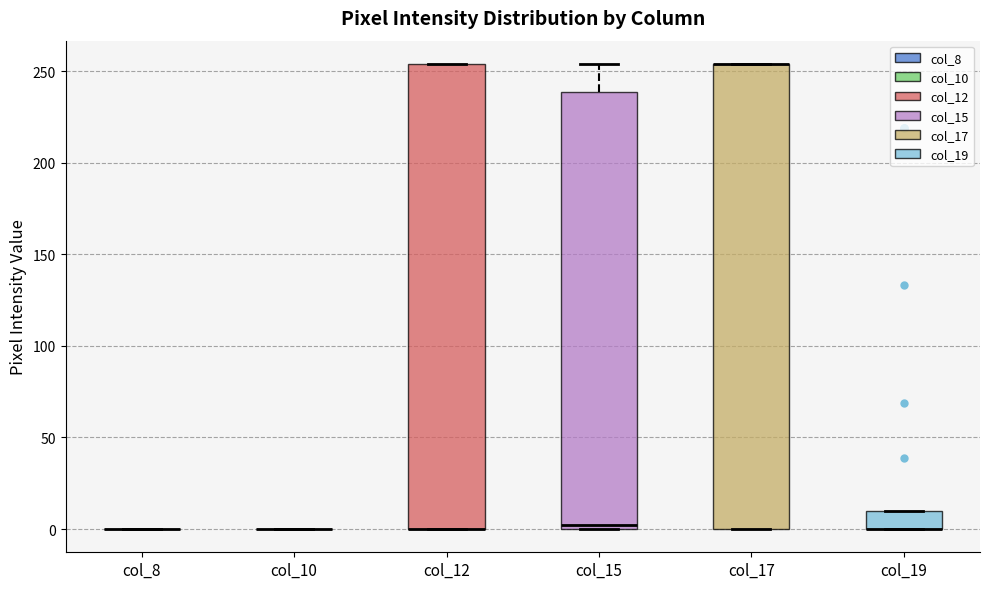

Where does the upper whisker of the box for col_15 end on the y-axis? The values are not printed on the chart, so give them approximately, as read against the axis.

255